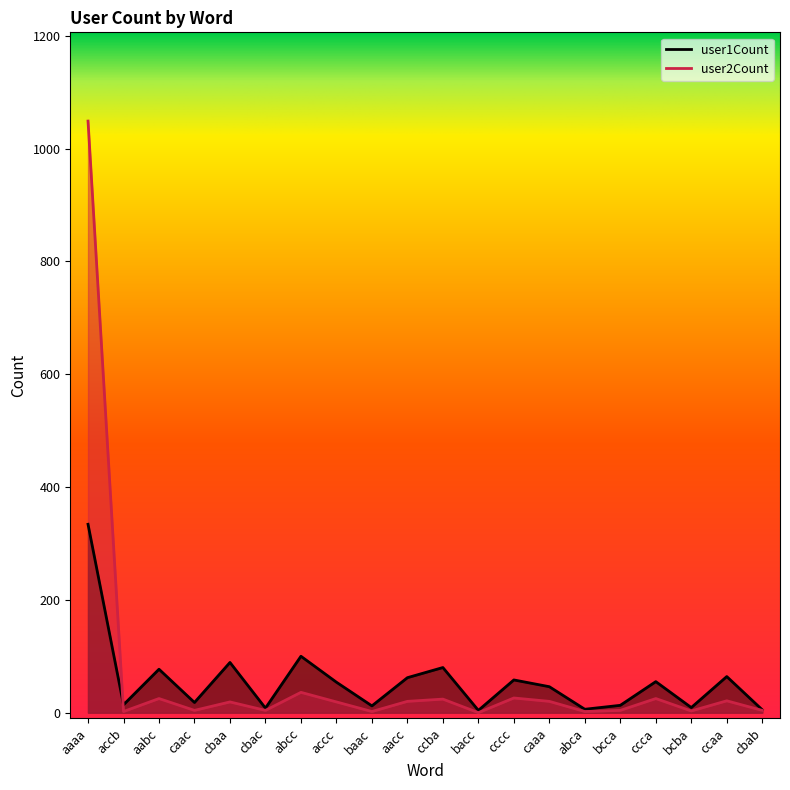

How many intersections are there between user1Count and user2Count?

1